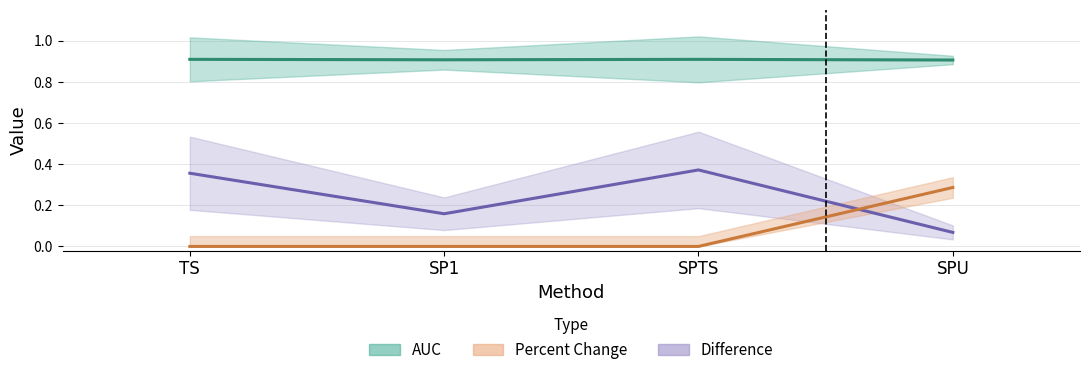

At which category is the sum across all series the highest?

SPTS